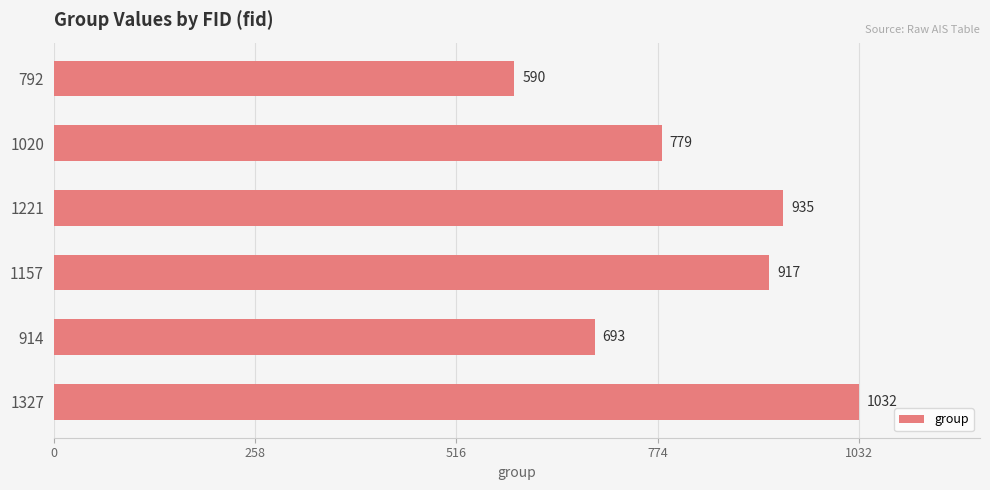

The chart shows a value of 693 at 914. True or false?

True